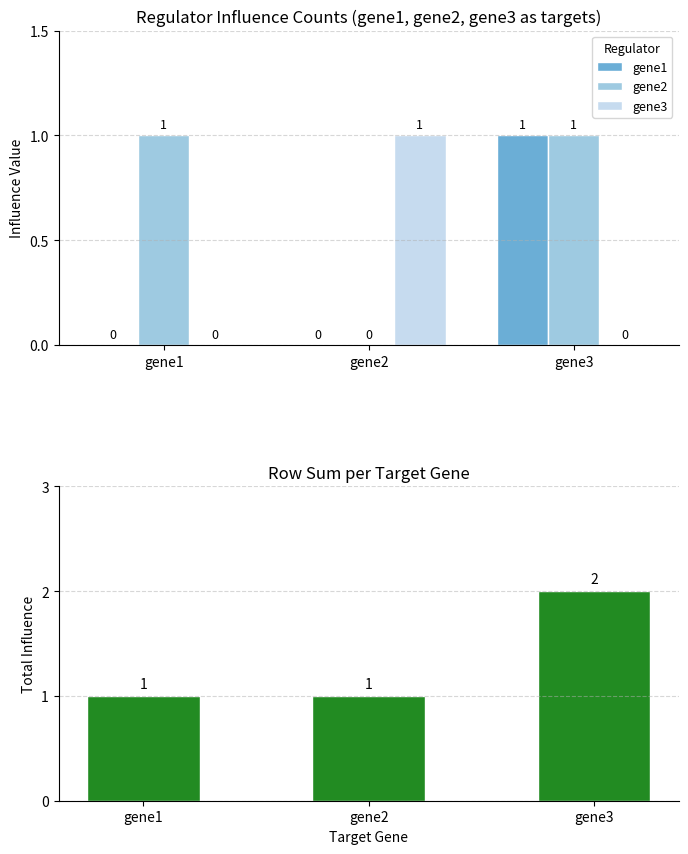

Rank the series at gene1 from highest to lowest value.

gene2, Row Sum, gene1, gene3